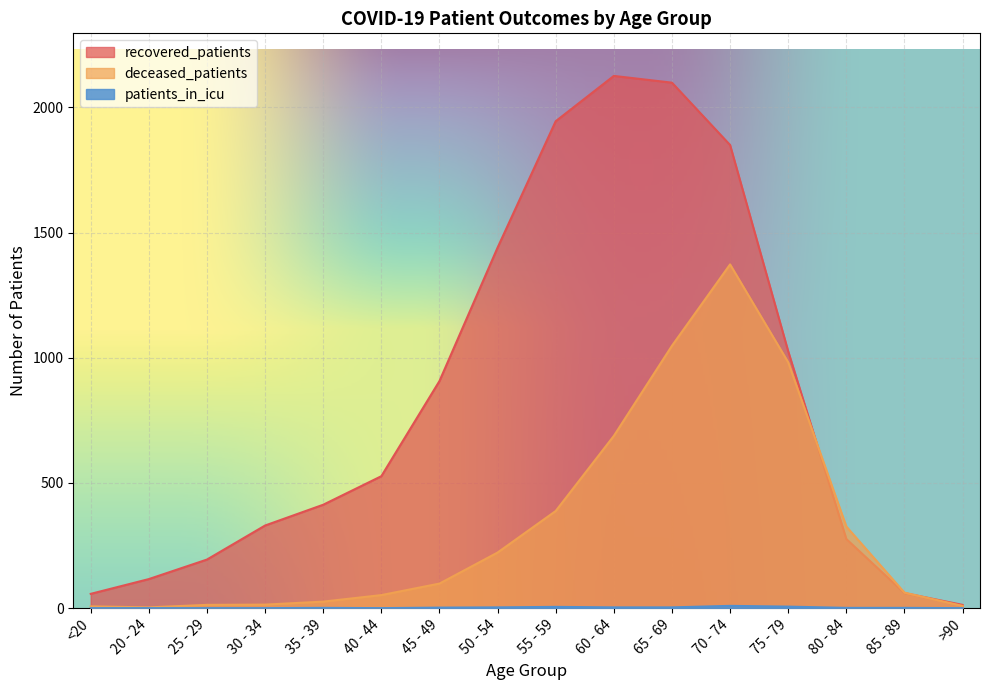

List the labels in order of patients_in_icu value, smallest first.

<20, 20 - 24, 25 - 29, 30 - 34, 40 - 44, >90, 35 - 39, 80 - 84, 85 - 89, 45 - 49, 50 - 54, 60 - 64, 65 - 69, 55 - 59, 75 - 79, 70 - 74